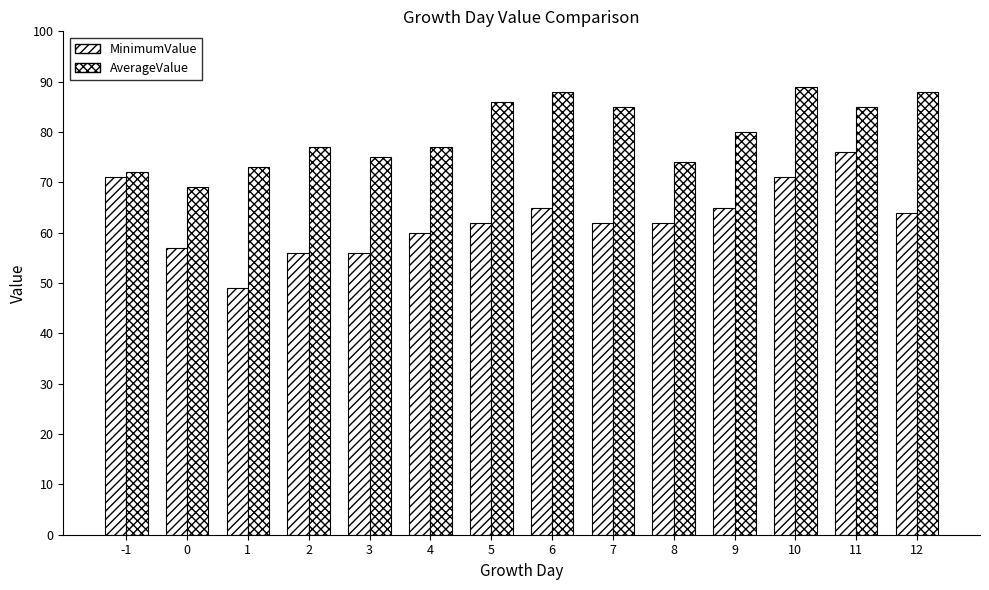

Which has a higher value, 3 or 10?

10